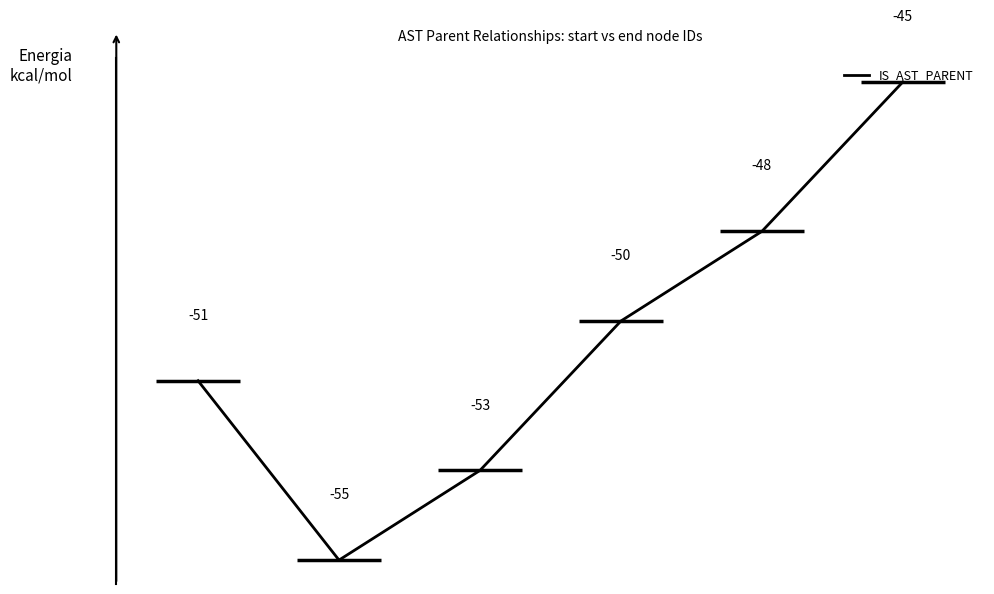

Which category has the highest value across all series?

5